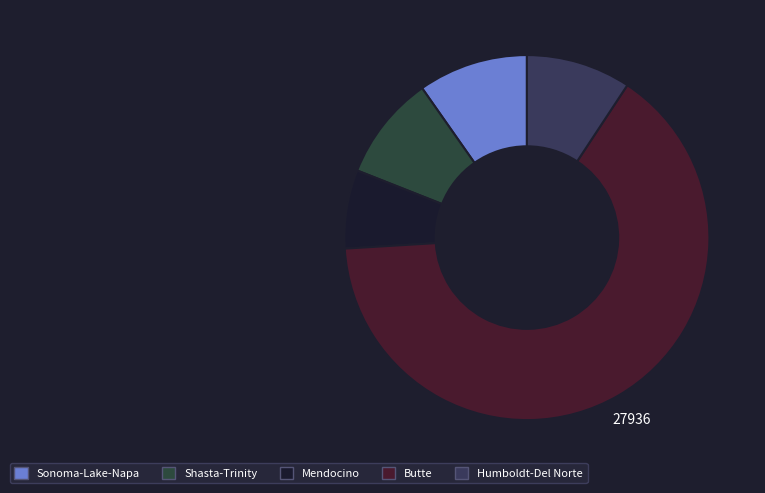

Combined, what portion of the pie is Sonoma-Lake-Napa and Butte?

74.5%